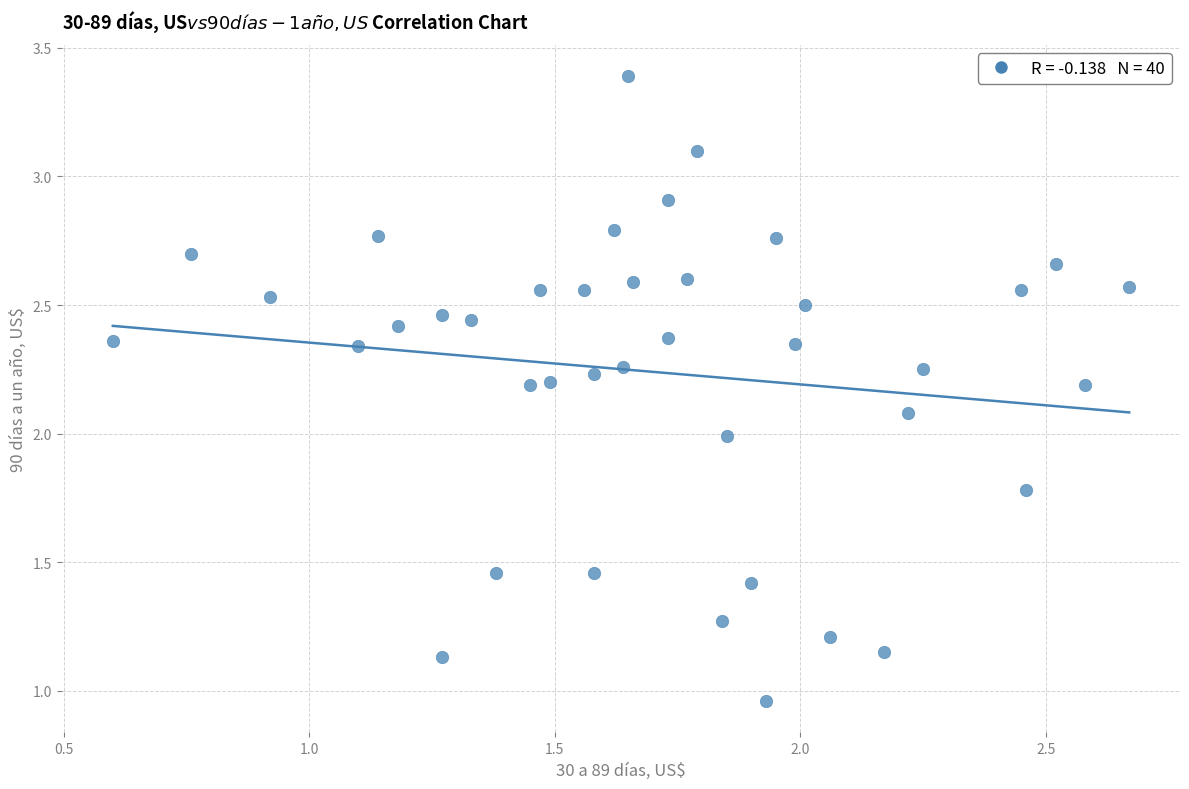

What is the range of X values (max minus min)?

2.1